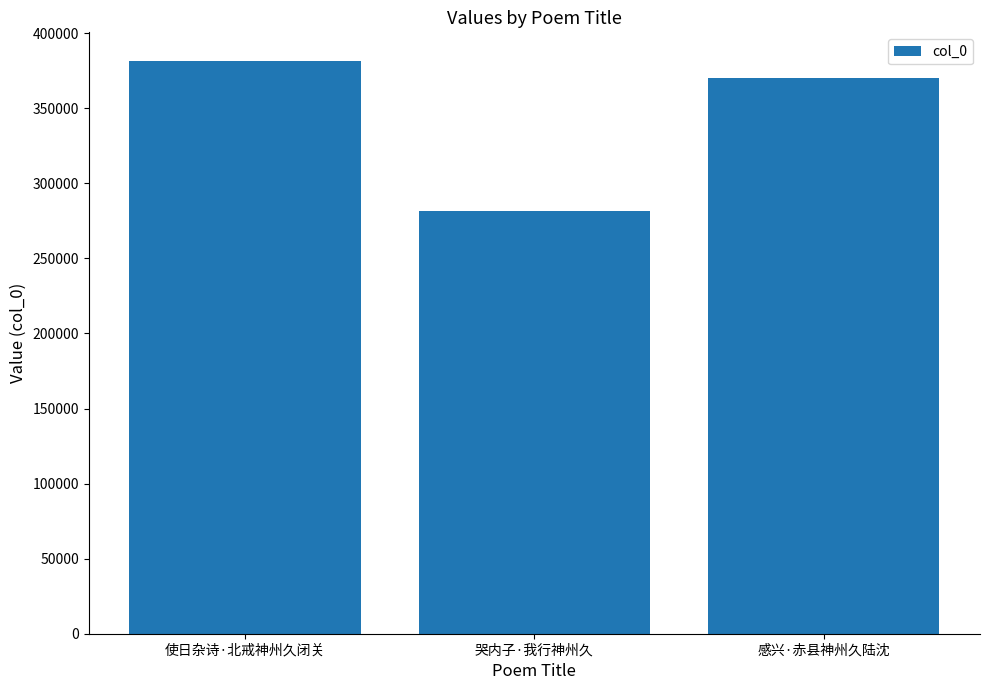

At which label does the data first exceed 369891?

使日杂诗·北戒神州久闭关